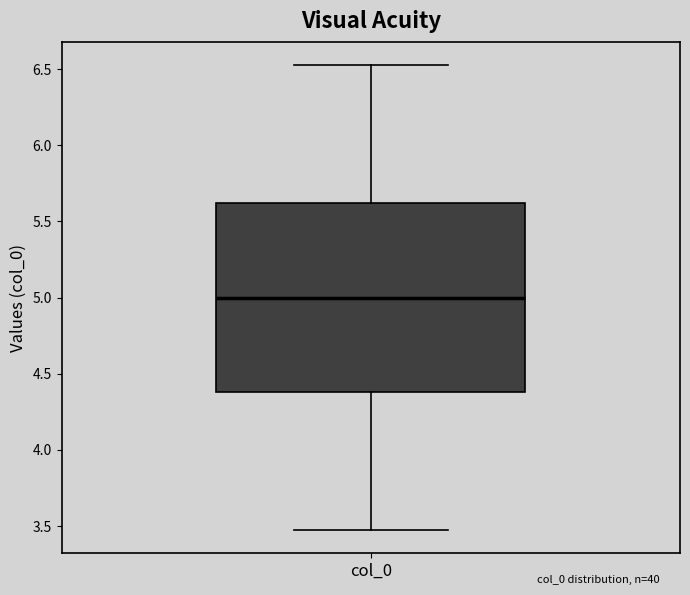

Read this box plot against the y-axis: the position of the median line, the range covered by the box, and the ends of both whiskers. The values are not printed on the chart, so give them approximately, as read against the axis.

median 5.00, box 4.40 to 5.60, whiskers 3.45 to 6.55